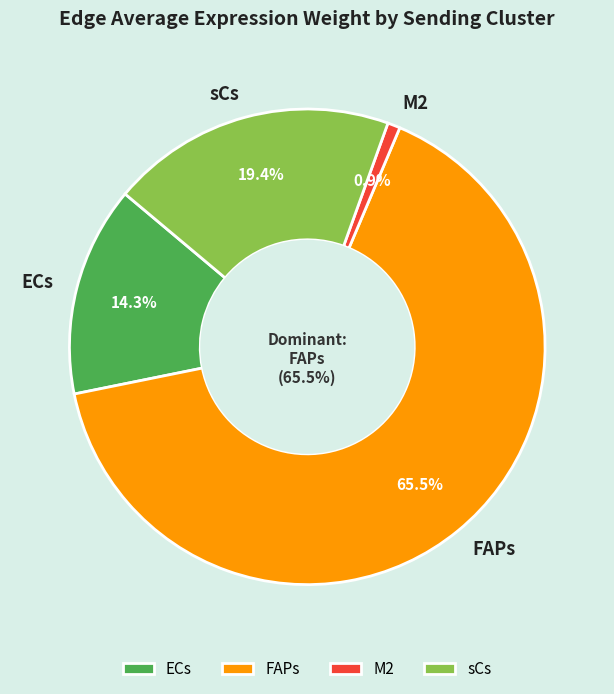

Count the number of slices in the pie.

4